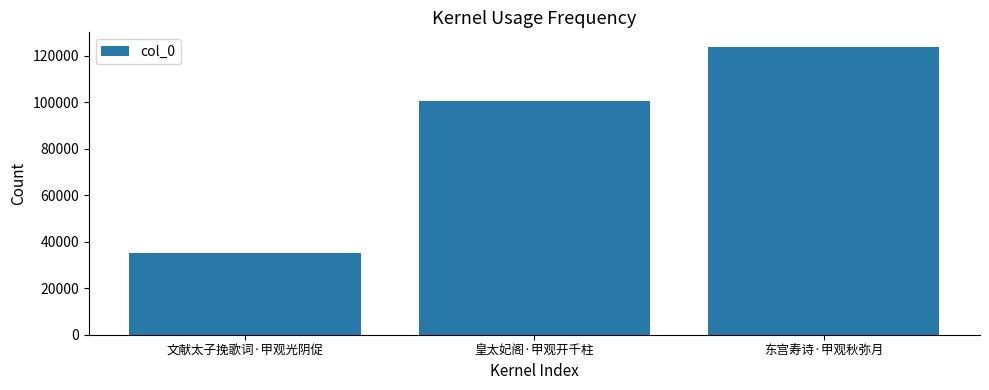

Rank the categories by value from highest to lowest.

东宫寿诗·甲观秋弥月, 皇太妃阁·甲观开千柱, 文献太子挽歌词·甲观光阴促